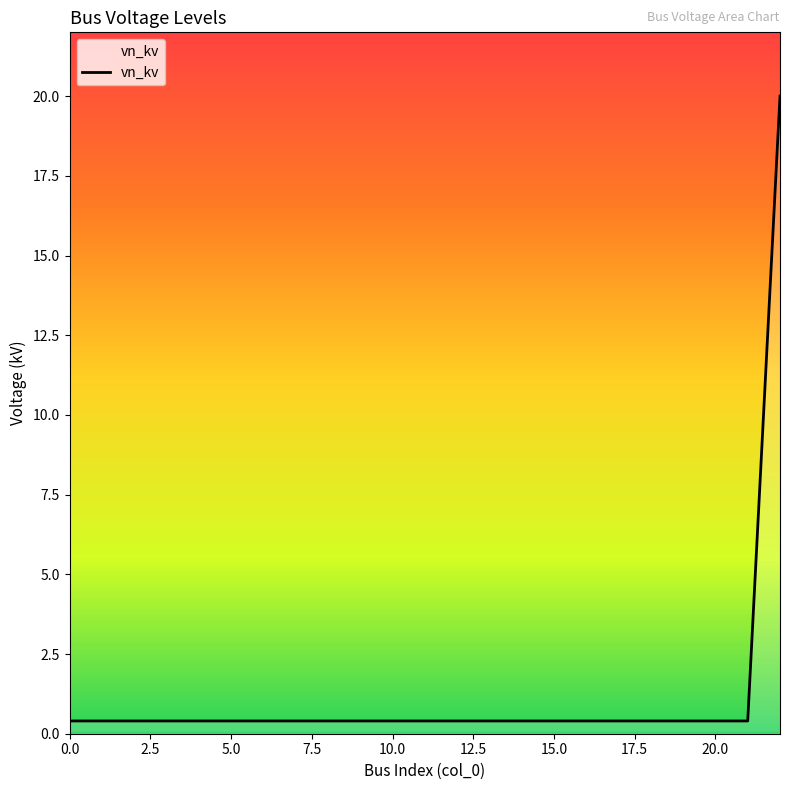

How many lines are shown in the chart?

1